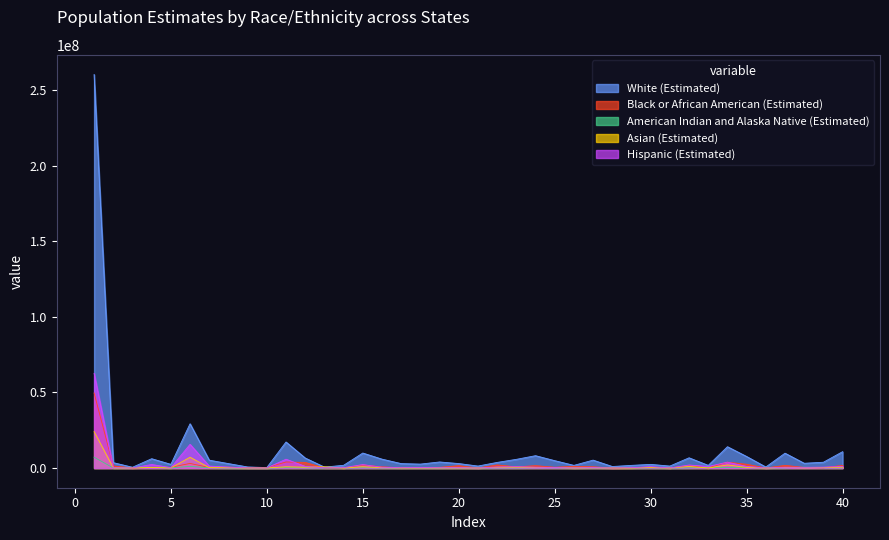

In Black or African American (Estimated), how many points are lower than both neighbors (excluding endpoints)?

13